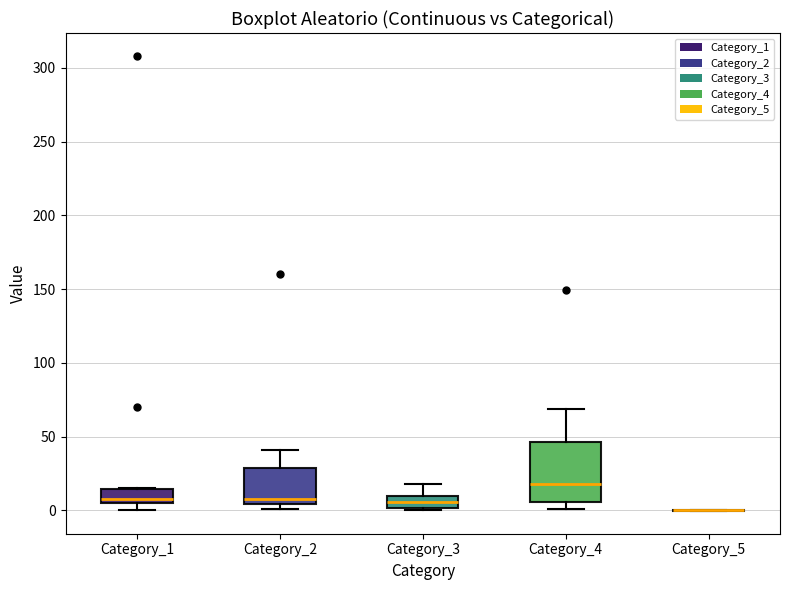

Where is the lower edge of the box for Category_2 on the y-axis? The values are not printed on the chart, so give them approximately, as read against the axis.

5